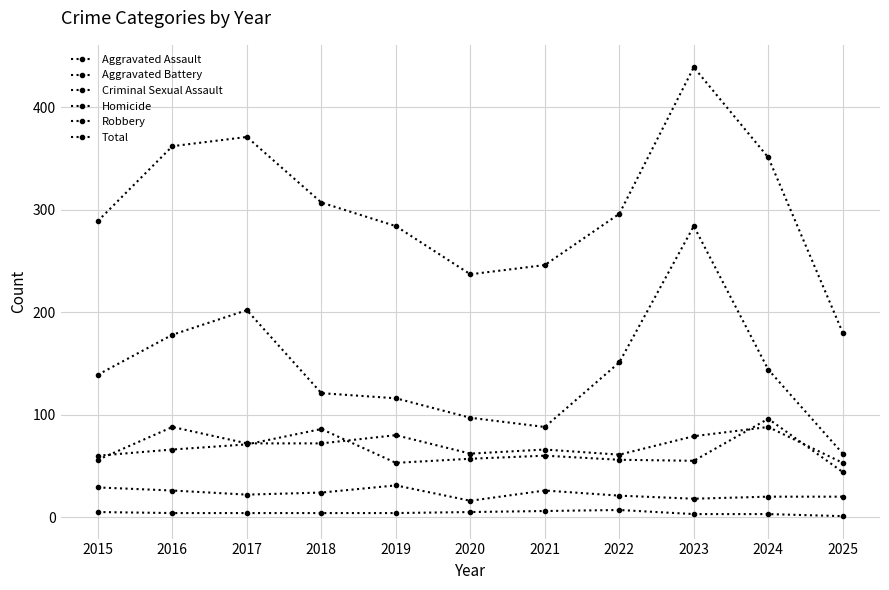

List the series in order of their peak value, highest first.

Total, Robbery, Aggravated Battery, Aggravated Assault, Criminal Sexual Assault, Homicide